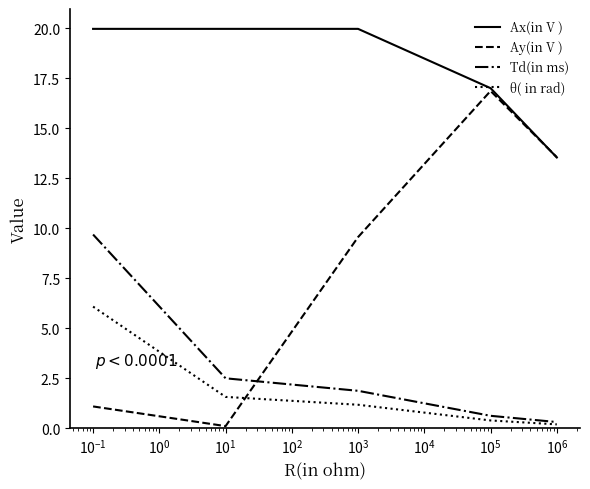

Is this an area chart (filled region under the line)?

No